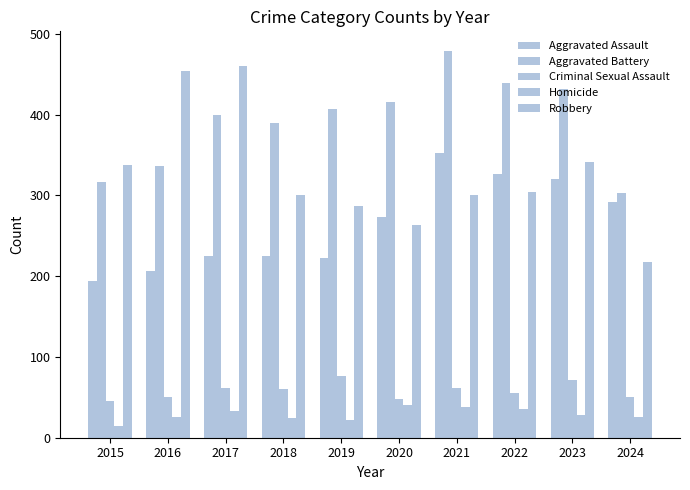

What is the spread (max minus min) of values at 2021?

441